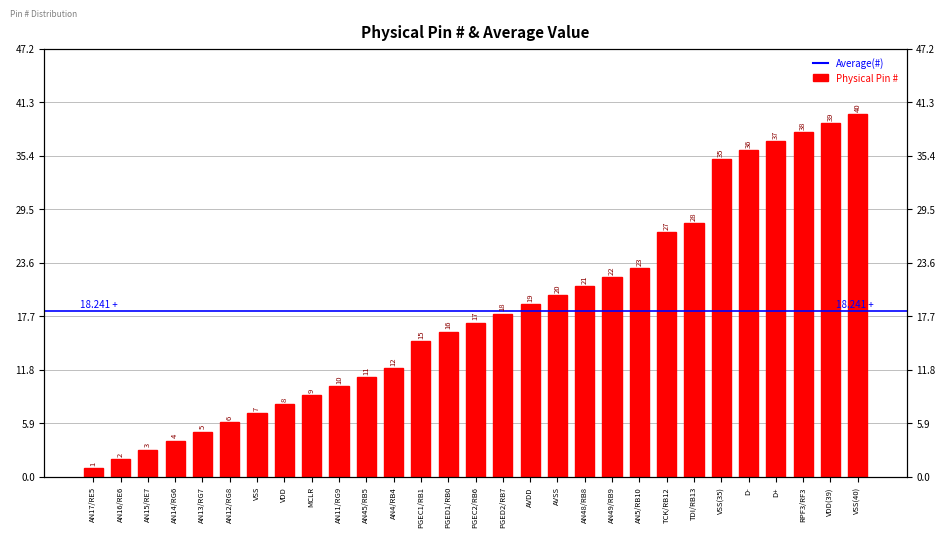

Is it true that the value at AN5/RB10 is 7?

False